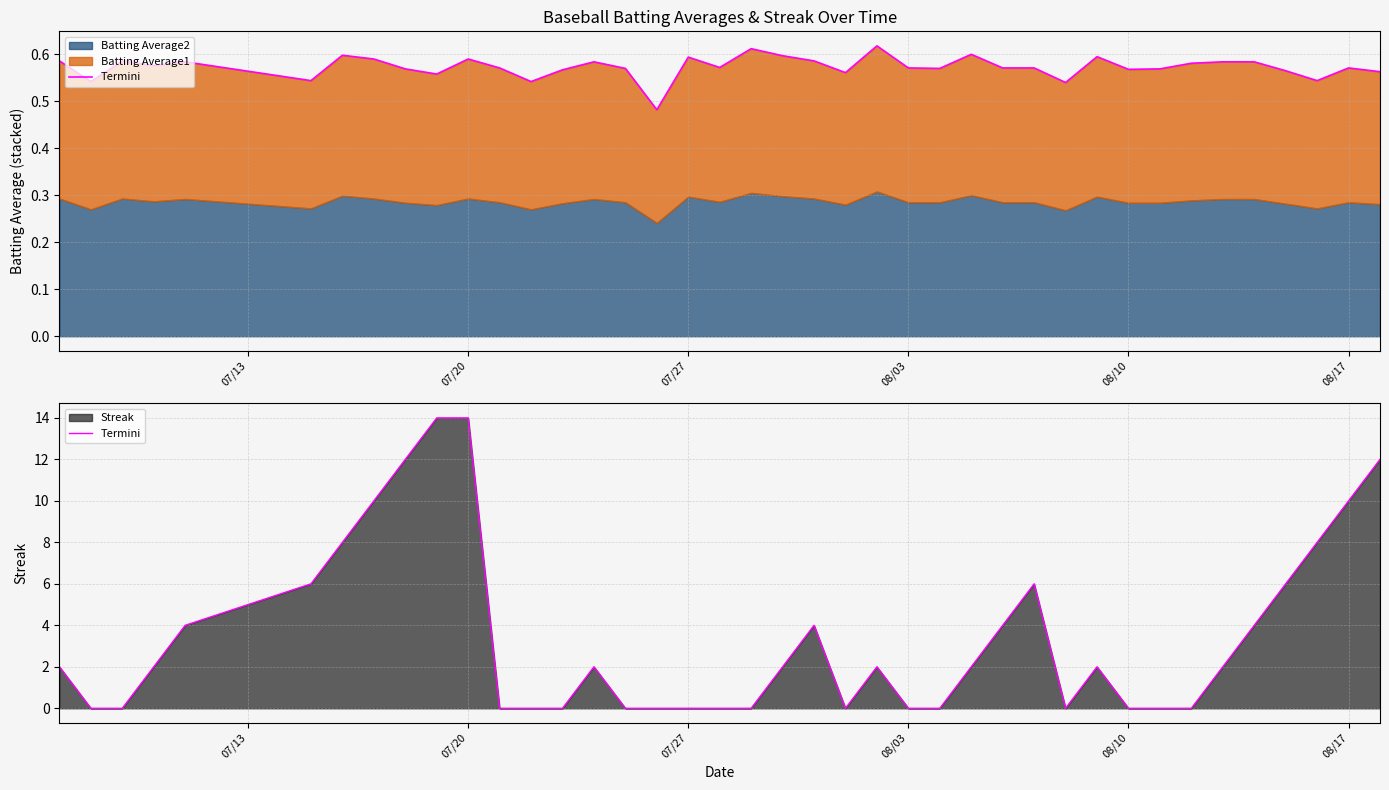

Is it true that the value at 08/17 is 10?

False